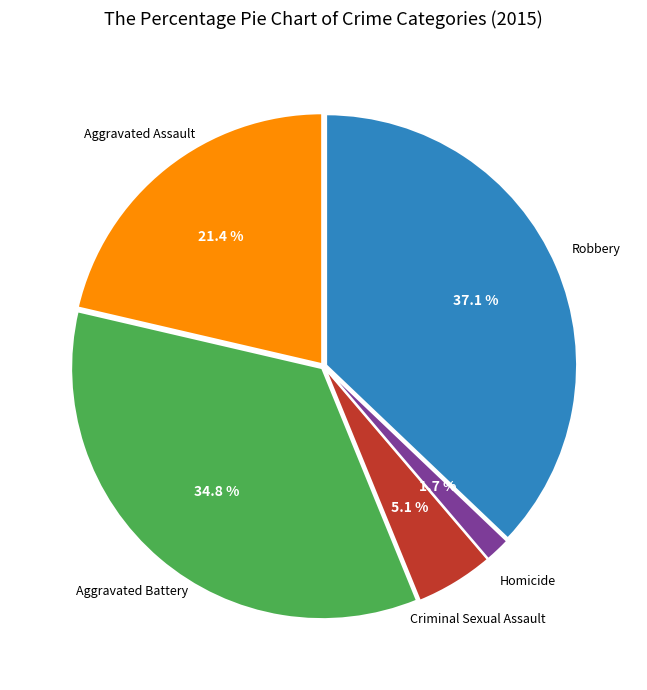

Is there a majority slice in this chart?

No